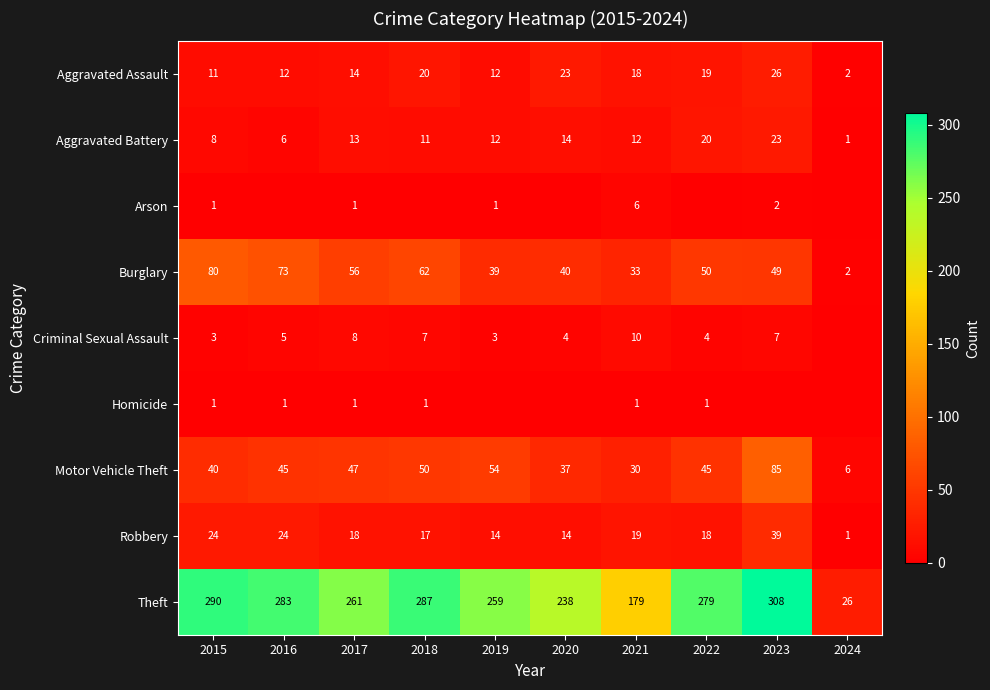

What is the difference between the second highest and second lowest values in the Aggravated Battery series?

14